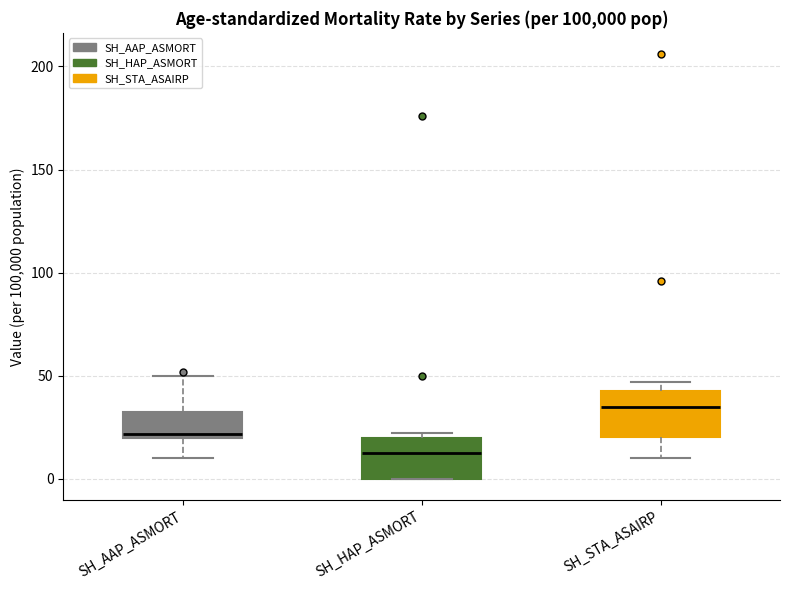

Where is the lower edge of the box for SH_STA_ASAIRP on the y-axis? The values are not printed on the chart, so give them approximately, as read against the axis.

20